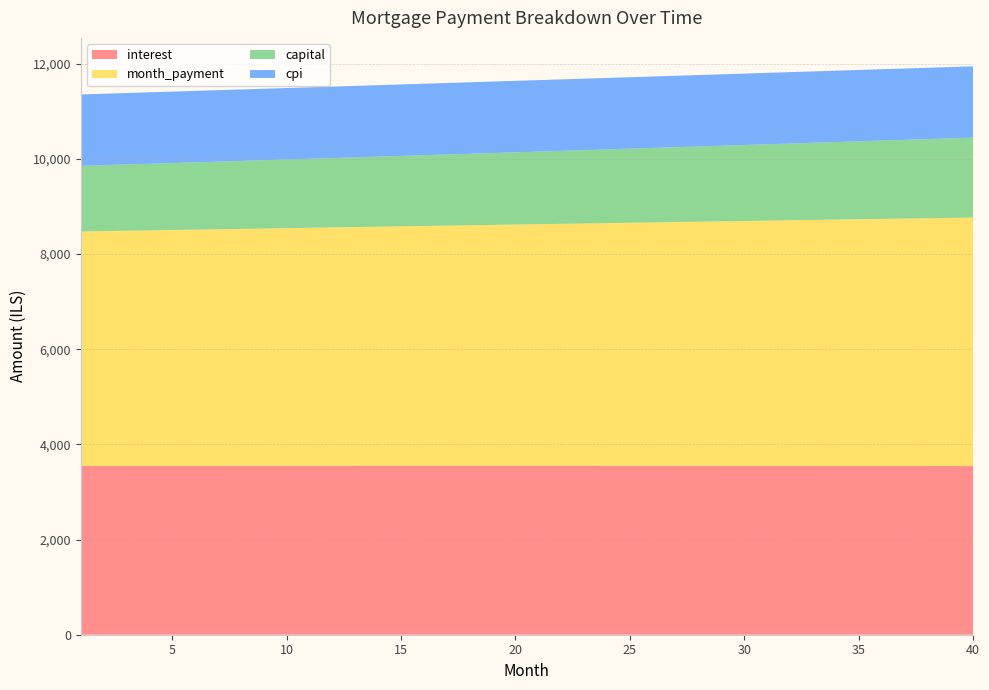

Reading left to right, what are all the values shown in this chart?

interest: 3547.0	3547.4	3547.8	3548.2	3548.5	3548.9	3549.2	3549.5	3549.7	3549.9	3550.1	3550.3	3550.5	3550.6	3550.7	3550.8	3550.8	3550.8	3550.8	3550.8	3550.7	3550.7	3550.5	3550.4	3550.2	3550.0	3549.8	3549.6	3549.3	3549.0	3548.6	3548.3	3547.9	3547.4	3547.0	3546.5	3546.0	3545.4	3544.8	3544.2
month_payment: 4926.8	4934.2	4941.6	4949.0	4956.4	4963.8	4971.3	4978.7	4986.2	4993.7	5001.2	5008.7	5016.2	5023.7	5031.3	5038.8	5046.4	5053.9	5061.5	5069.1	5076.7	5084.3	5091.9	5099.6	5107.2	5114.9	5122.6	5130.3	5137.9	5145.7	5153.4	5161.1	5168.8	5176.6	5184.4	5192.1	5199.9	5207.7	5215.5	5223.4
capital: 1379.8	1386.8	1393.8	1400.8	1407.9	1415.0	1422.1	1429.3	1436.5	1443.8	1451.0	1458.4	1465.7	1473.1	1480.6	1488.0	1495.5	1503.1	1510.7	1518.3	1526.0	1533.7	1541.4	1549.2	1557.0	1564.9	1572.8	1580.7	1588.7	1596.7	1604.7	1612.8	1621.0	1629.2	1637.4	1645.7	1654.0	1662.3	1670.7	1679.1
cpi: 1500.2	1500.4	1500.5	1500.7	1500.8	1500.9	1501.0	1501.2	1501.3	1501.3	1501.4	1501.5	1501.5	1501.6	1501.6	1501.6	1501.6	1501.6	1501.6	1501.6	1501.6	1501.5	1501.4	1501.4	1501.3	1501.2	1501.1	1501.0	1500.8	1500.7	1500.5	1500.4	1500.2	1500.0	1499.8	1499.6	1499.3	1499.1	1498.8	1498.6